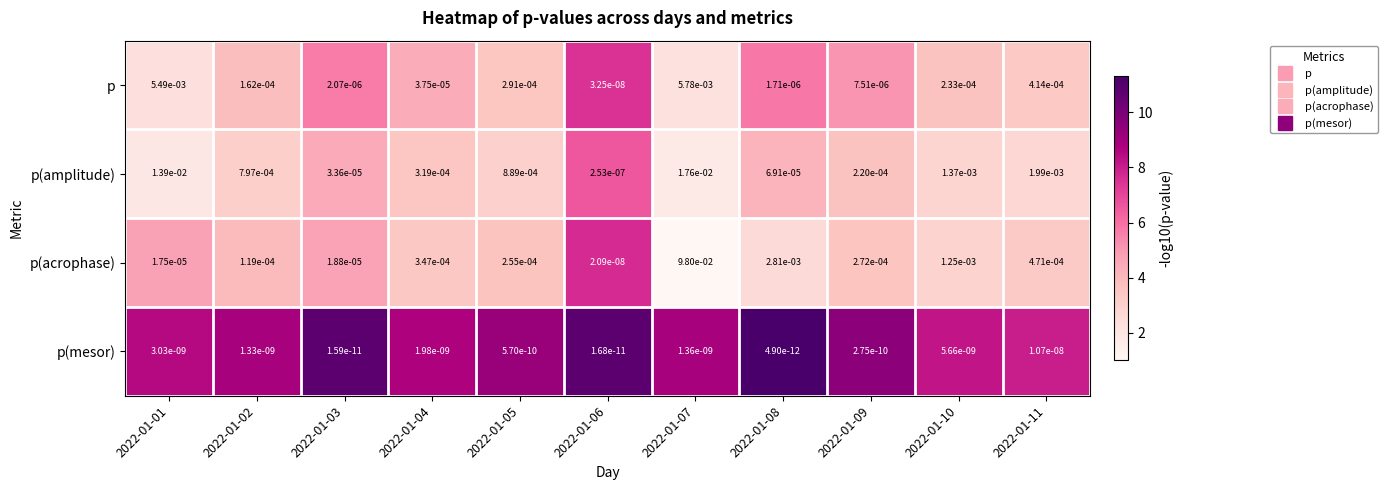

Rank the series at 2022-01-09 from lowest to highest value.

p(mesor), p, p(amplitude), p(acrophase)